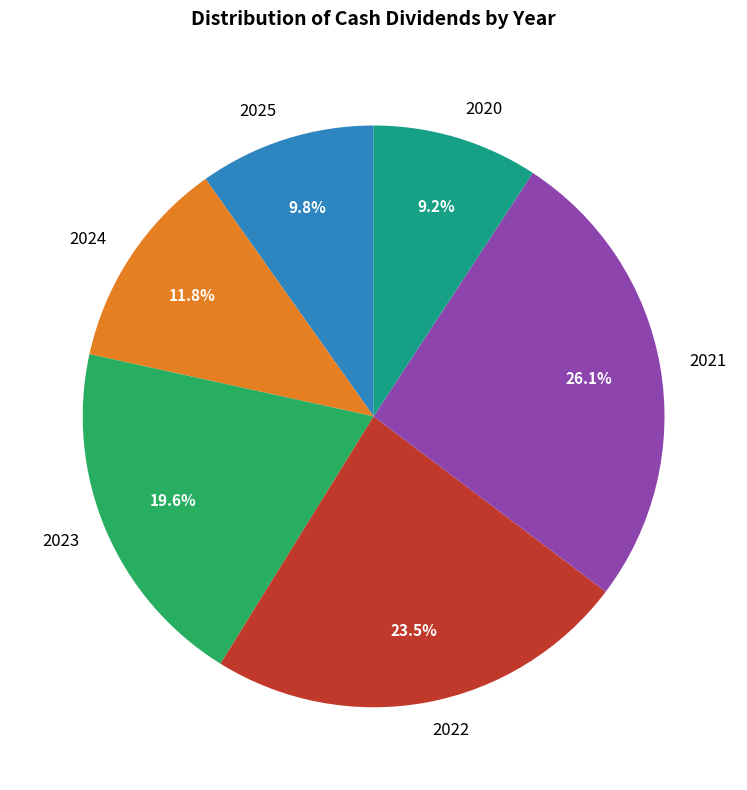

Approximately how many times larger is the value at 2024 compared to 2020?

1.3